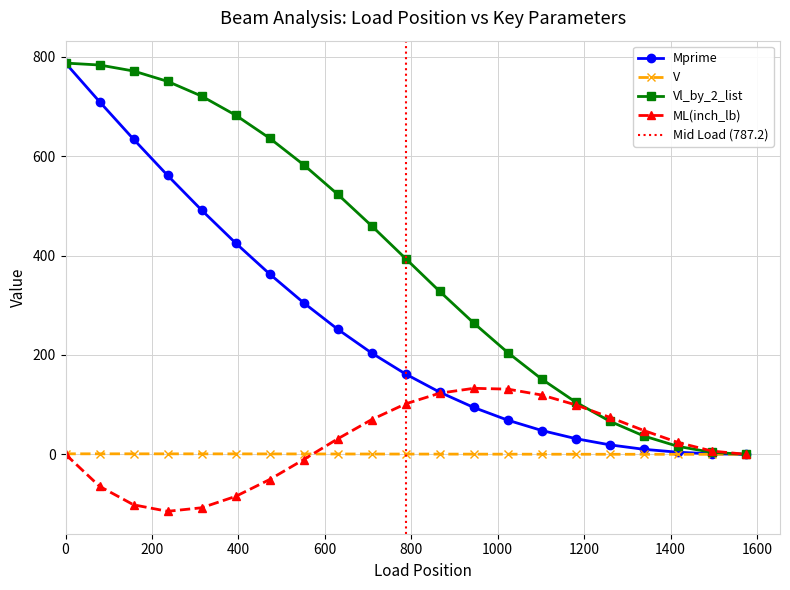

What is the value of the Vl_by_2_list point at the 16th from the left?

104.8